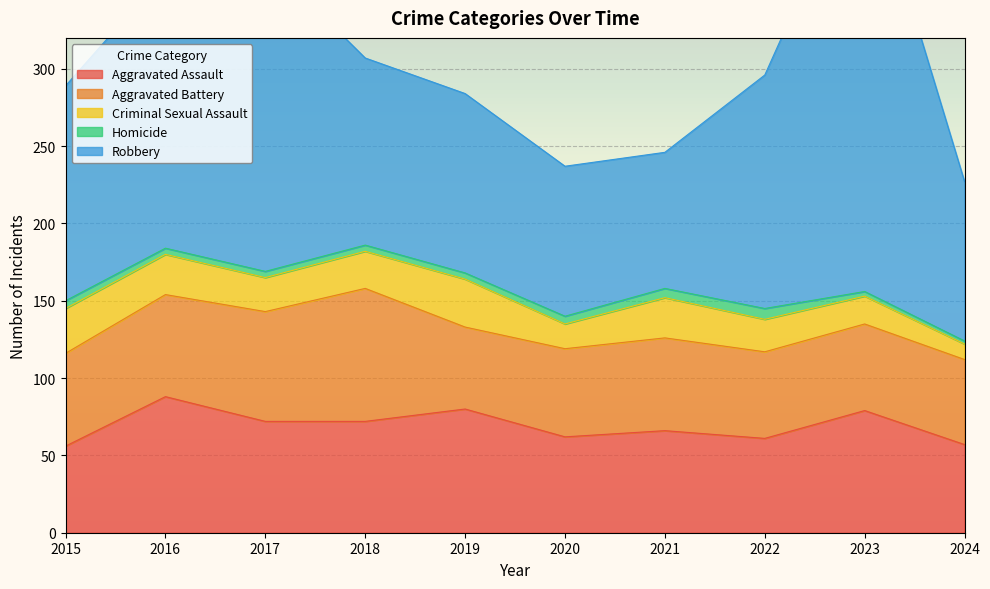

At which category is the sum across all series the highest?

2023